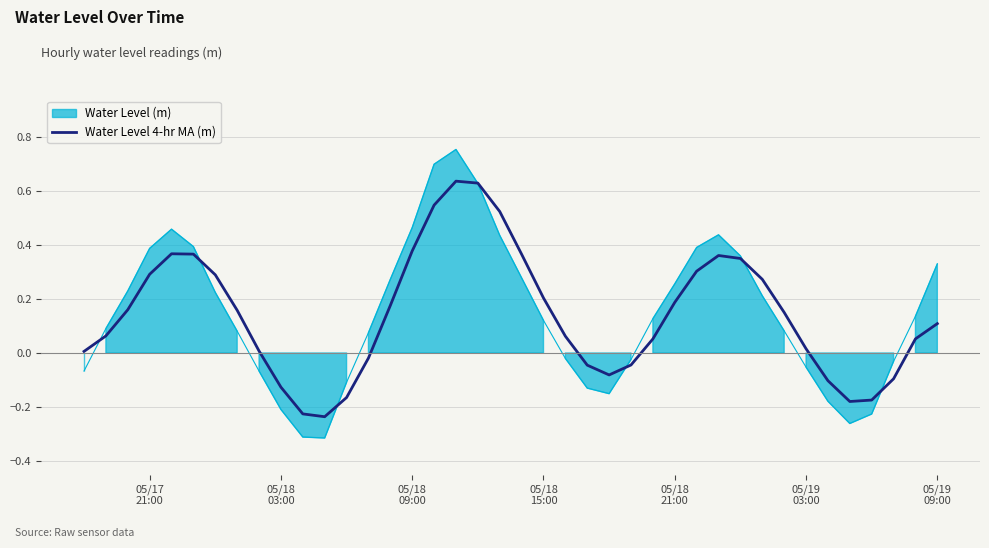

Reading left to right, what are all the values shown in this chart?

0.0	0.1	0.2	0.3	0.4	0.4	0.3	0.2	0.0	-0.1	-0.2	-0.2	-0.2	-0.0	0.2	0.4	0.5	0.6	0.6	0.5	0.4	0.2	0.1	-0.0	-0.1	-0.0	0.1	0.2	0.3	0.4	0.3	0.3	0.2	0.0	-0.1	-0.2	-0.2	-0.1	0.1	0.1